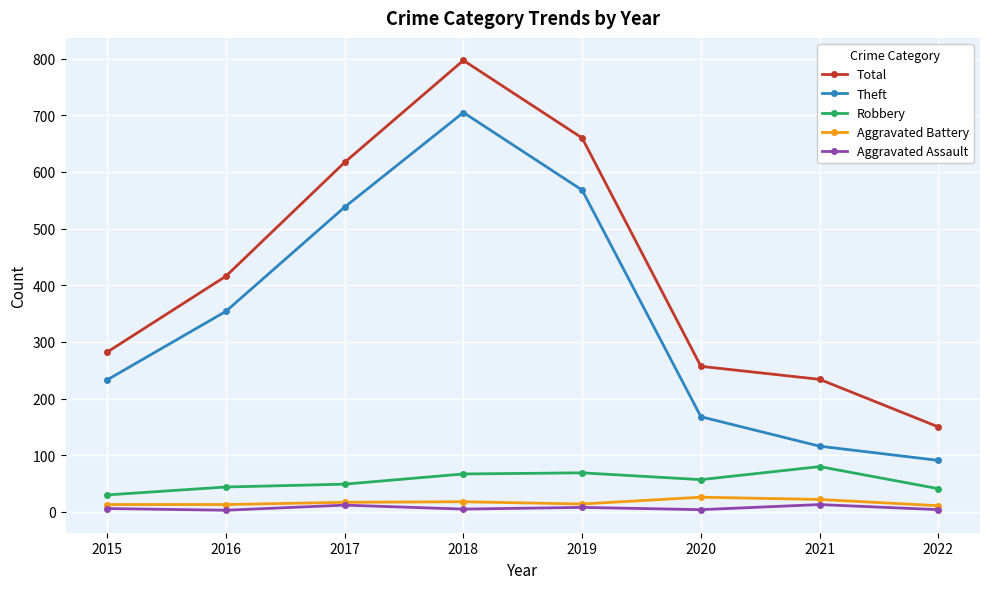

Which category has the highest value across all series?

2018